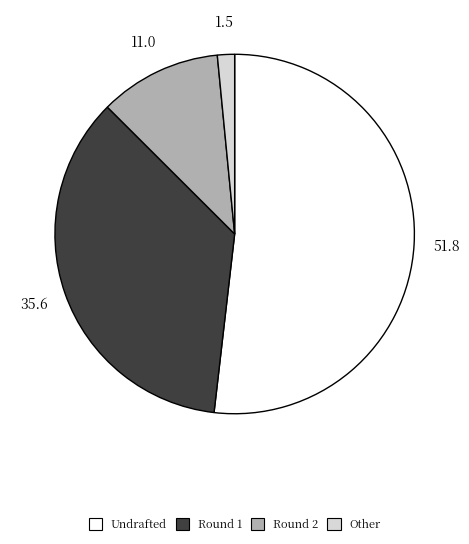

Is there a majority slice in this chart?

Yes